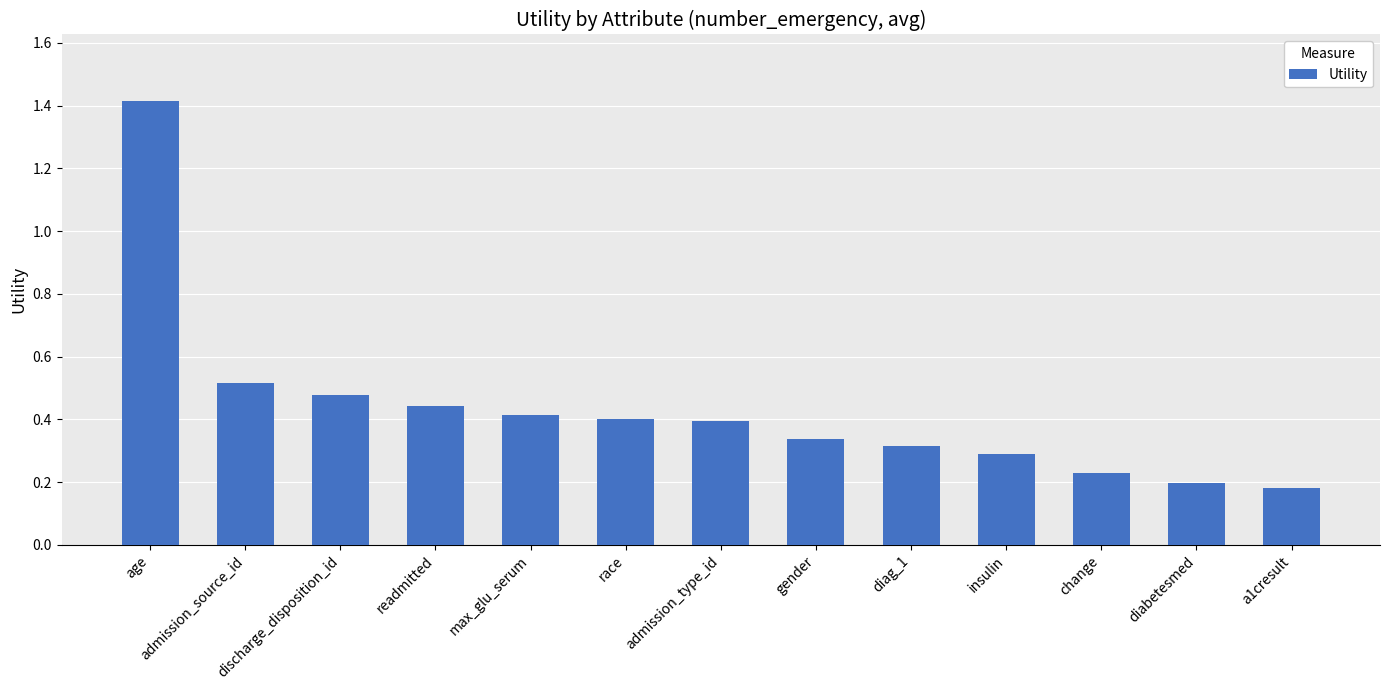

The chart shows a value of 0.3 at diag_1. True or false?

True